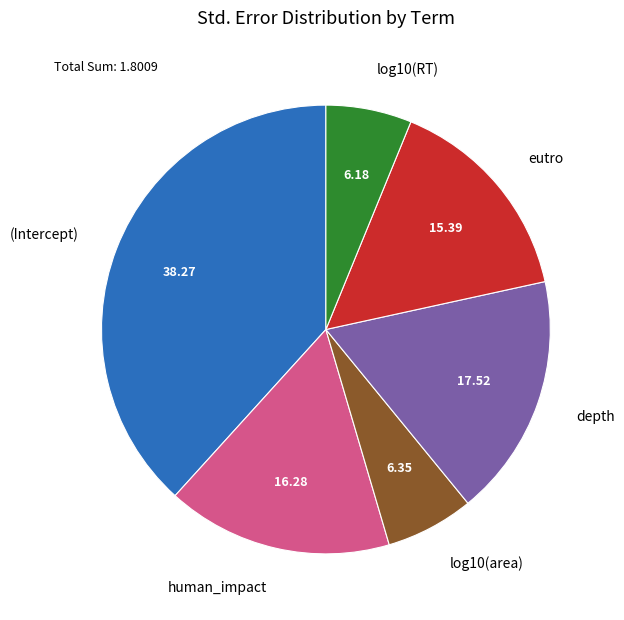

Between depth and log10(RT), which is larger?

depth